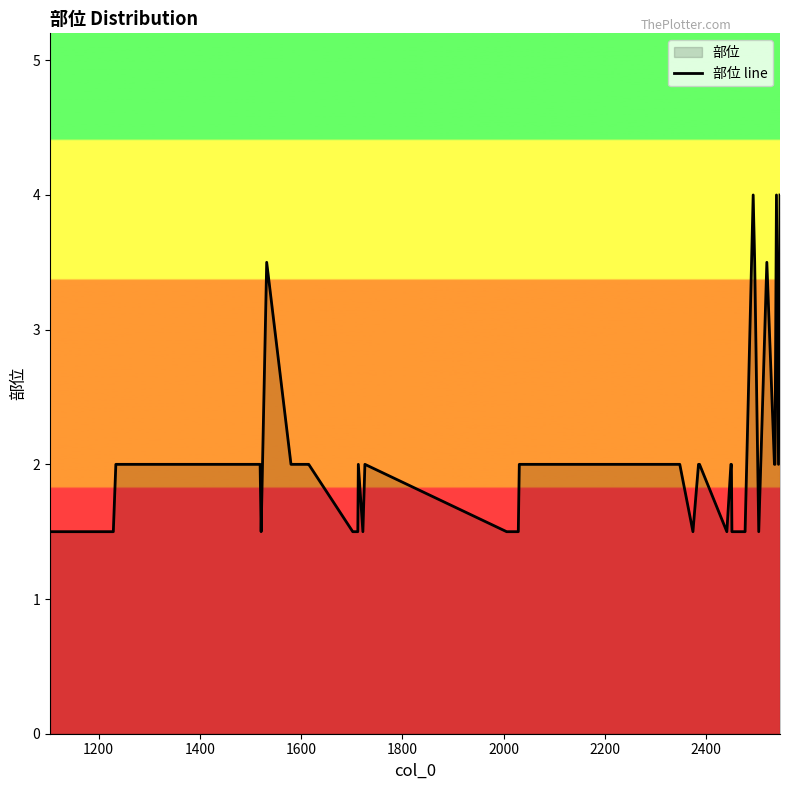

What is the minimum value shown in the chart?

1.5